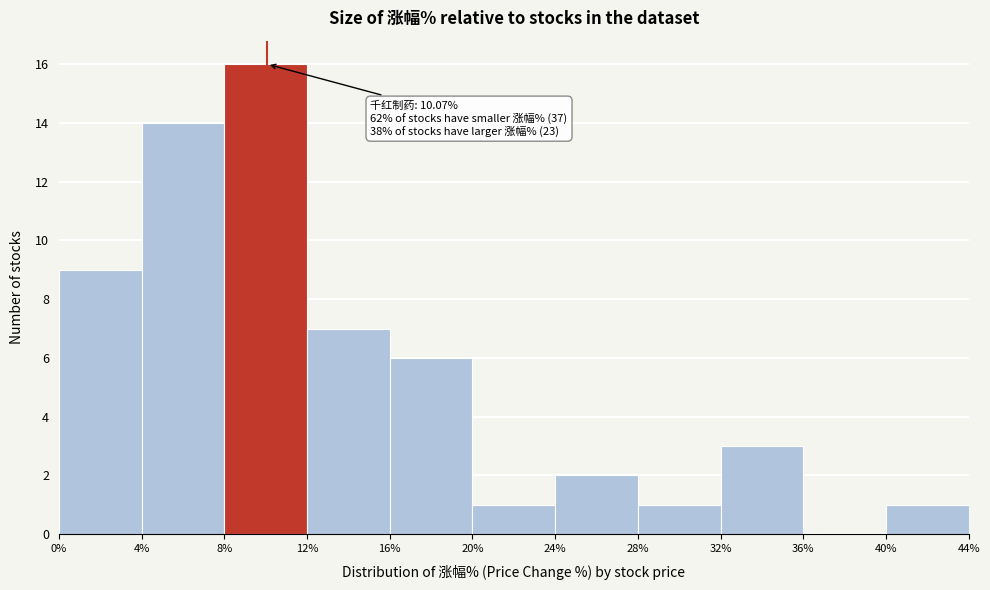

Over which range of the x-axis is the bar tallest?

8% to 12%